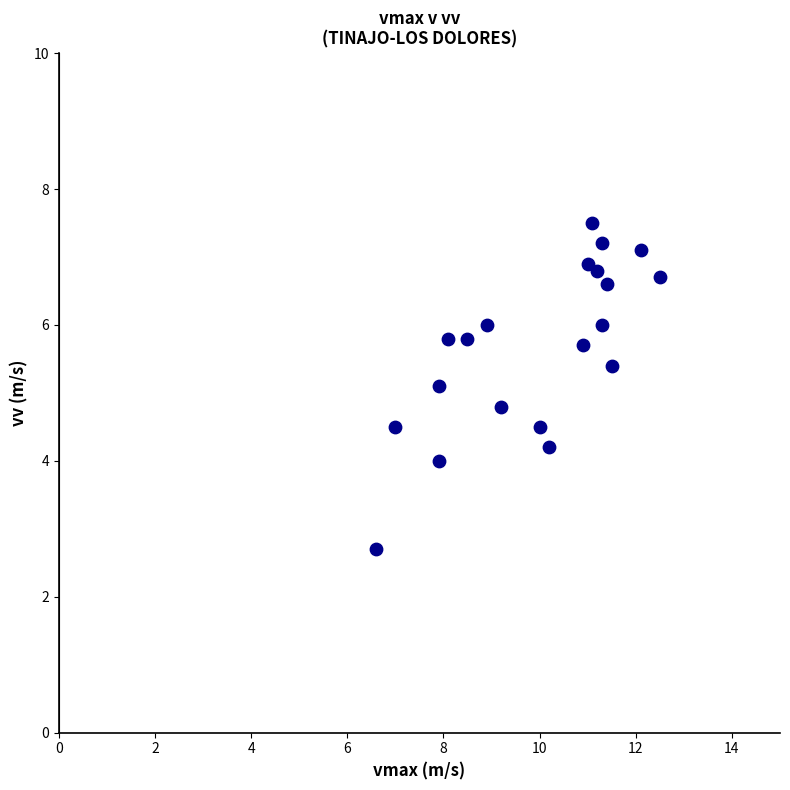

What is the range of Y values (max minus min)?

4.8